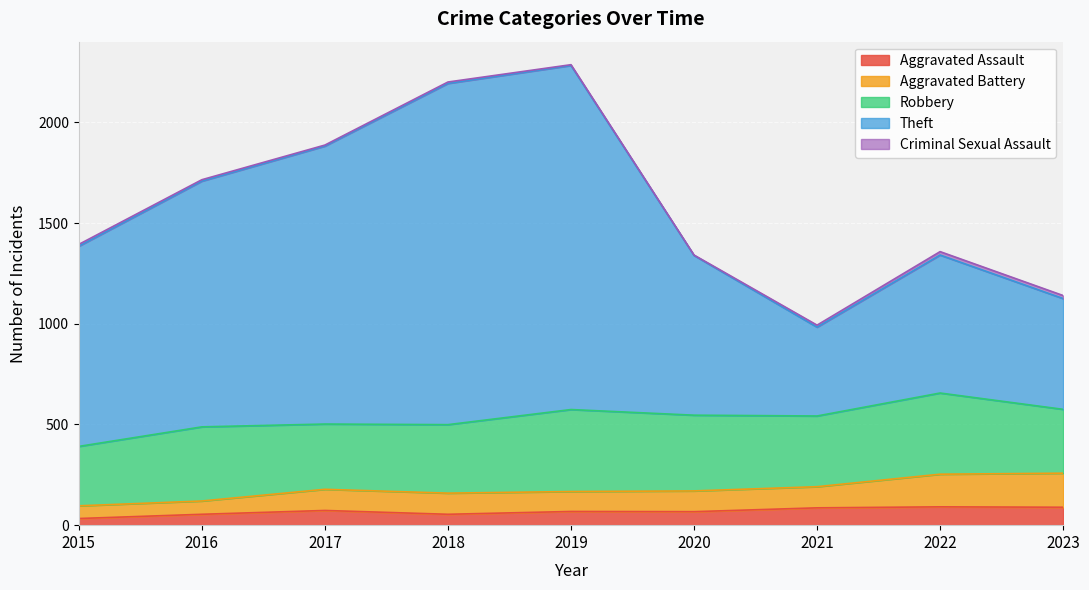

True or false: Aggravated Assault has a value of 68 at 2019.

True